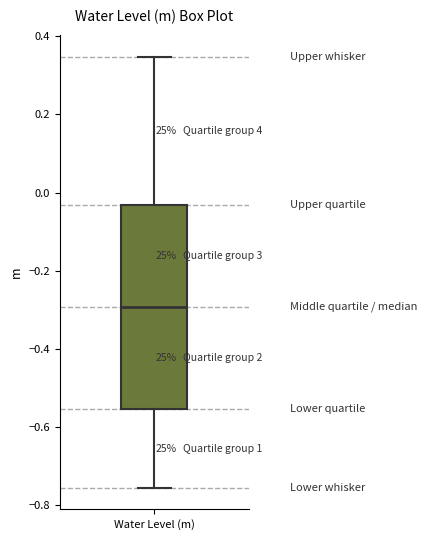

Where does the lower whisker of the box for Water Level (m) end on the y-axis? The values are not printed on the chart, so give them approximately, as read against the axis.

-0.76